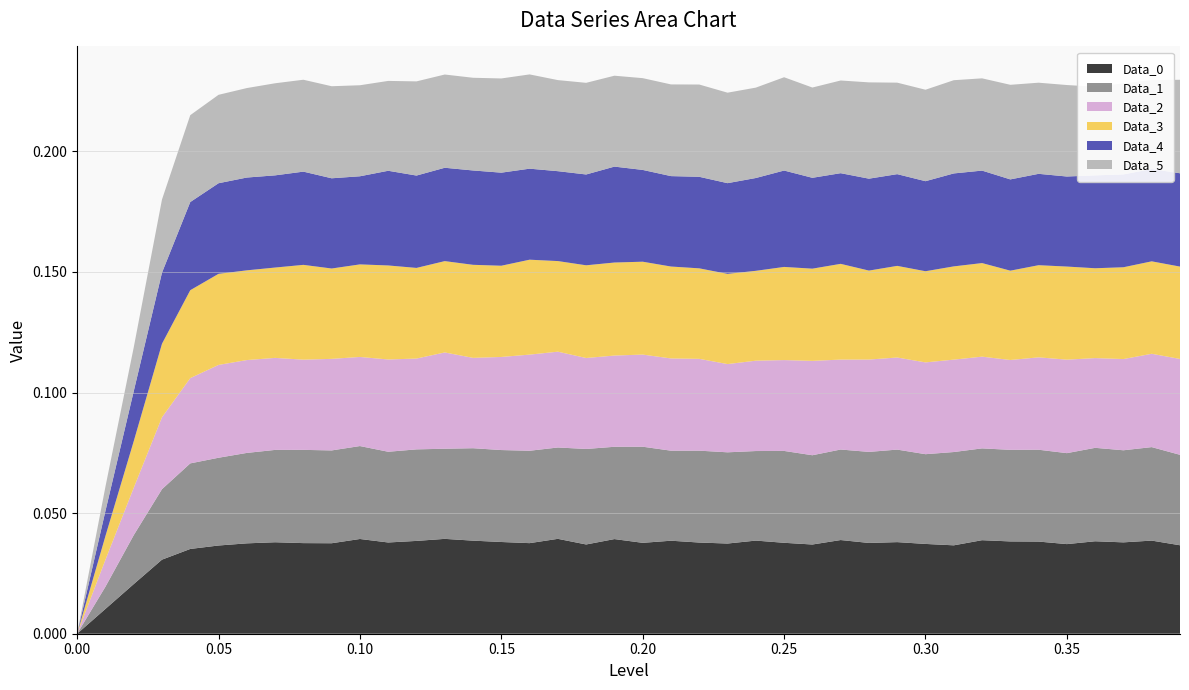

Does the chart have visible grid lines?

Yes